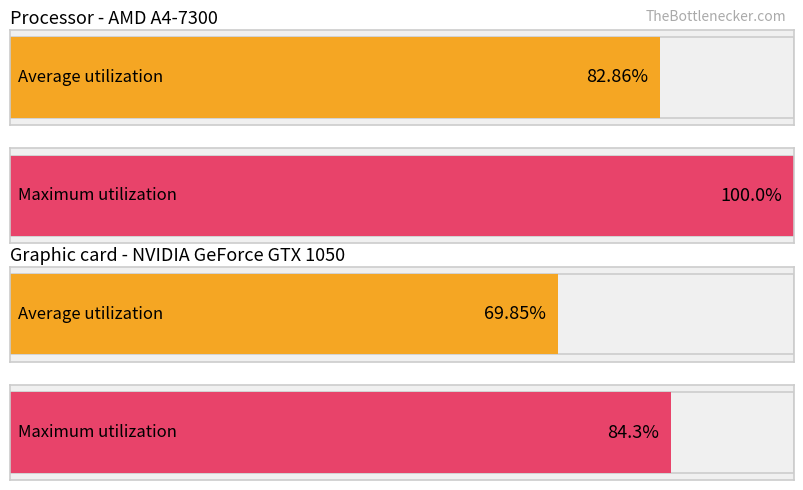

Is it true that Graphic card - NVIDIA GeForce GTX 1050 equals 84.3 at 1?

True